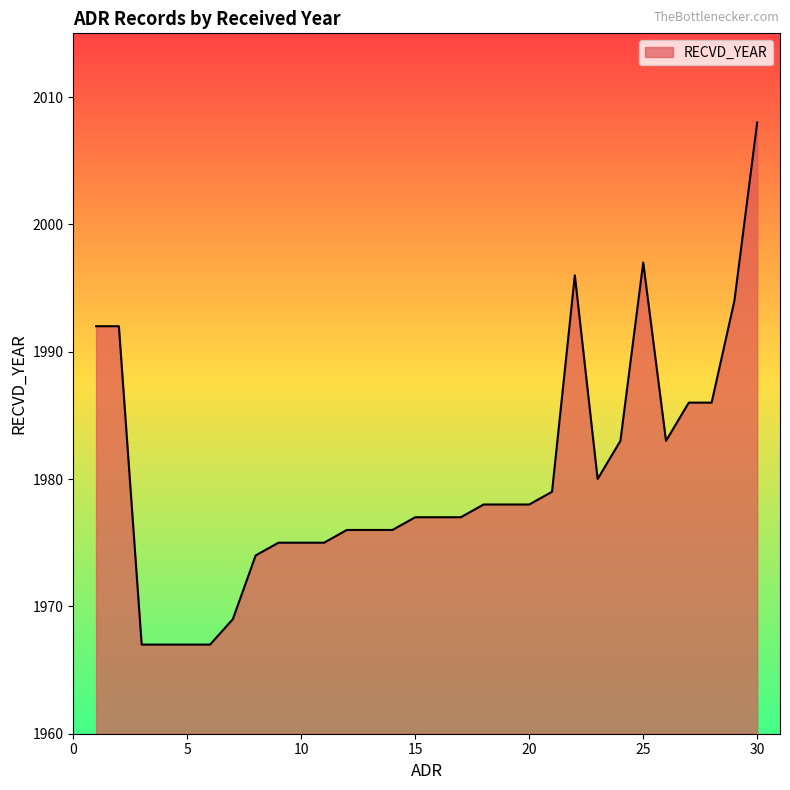

What is the smallest value displayed?

1967